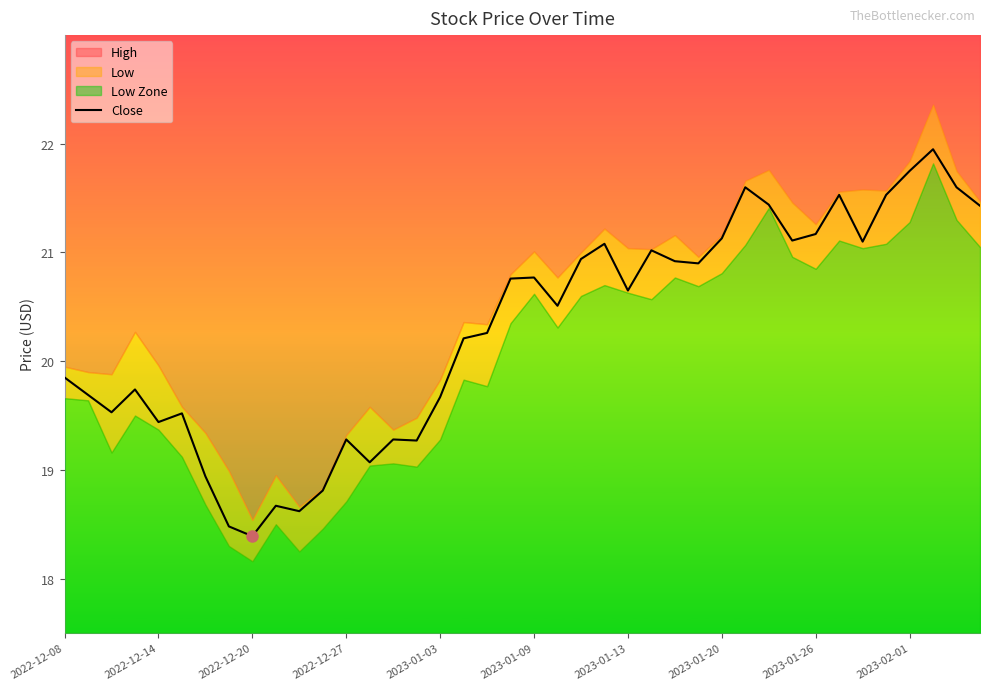

Is it true that Close equals 19.7 at 2023-01-03?

True